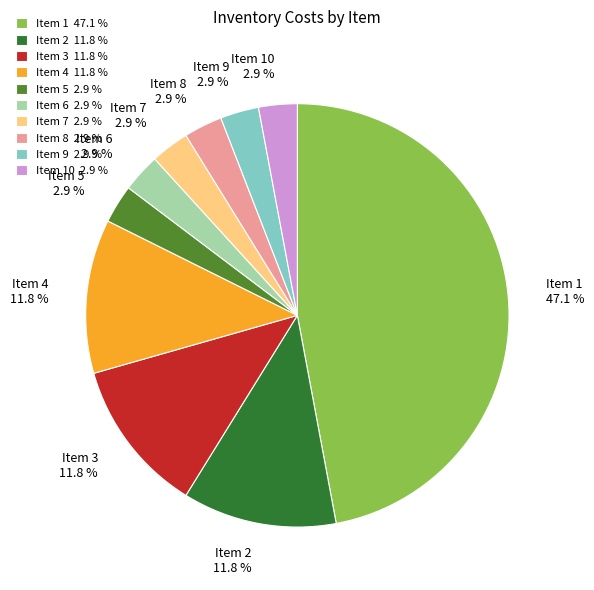

What is the largest slice in the pie chart?

Item 1 47.1 %